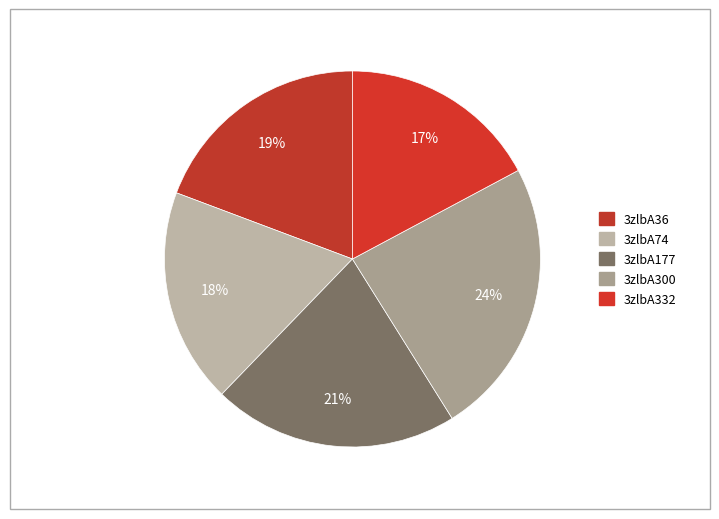

Is it true that 3zlbA74 is 12% of the pie?

False